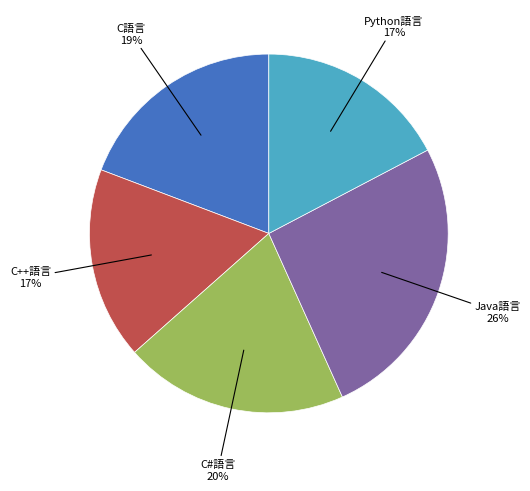

To the nearest percent, what is the difference between the largest and smallest slice percentages?

9%